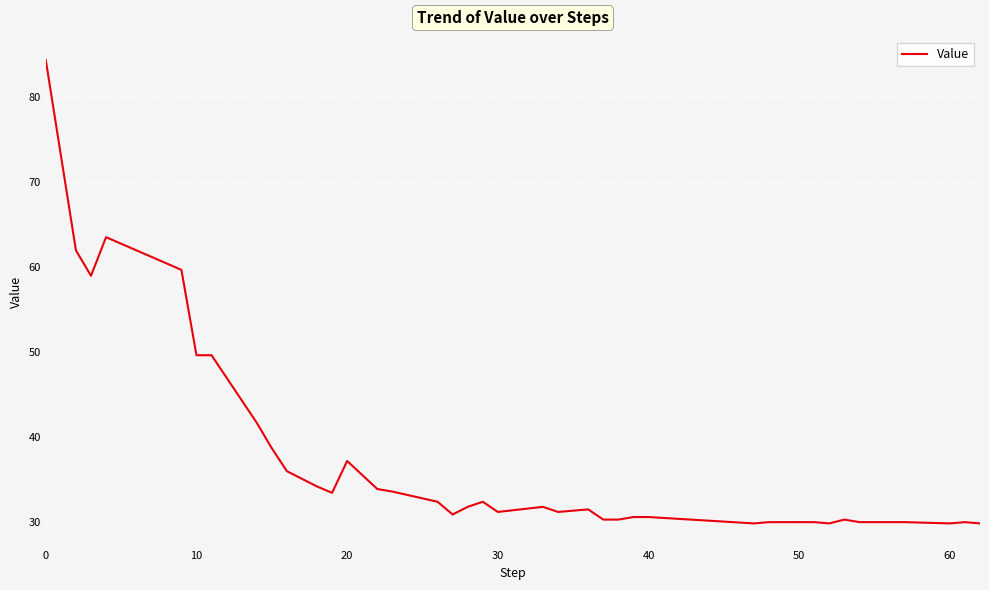

What is the smallest value displayed?

29.9